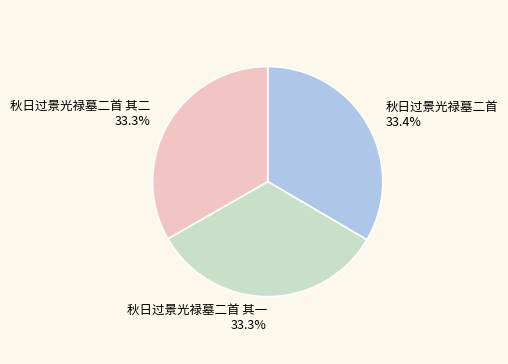

Combined, what portion of the pie is 秋日过景光禄墓二首 其一 and 秋日过景光禄墓二首 其二?

66.6%